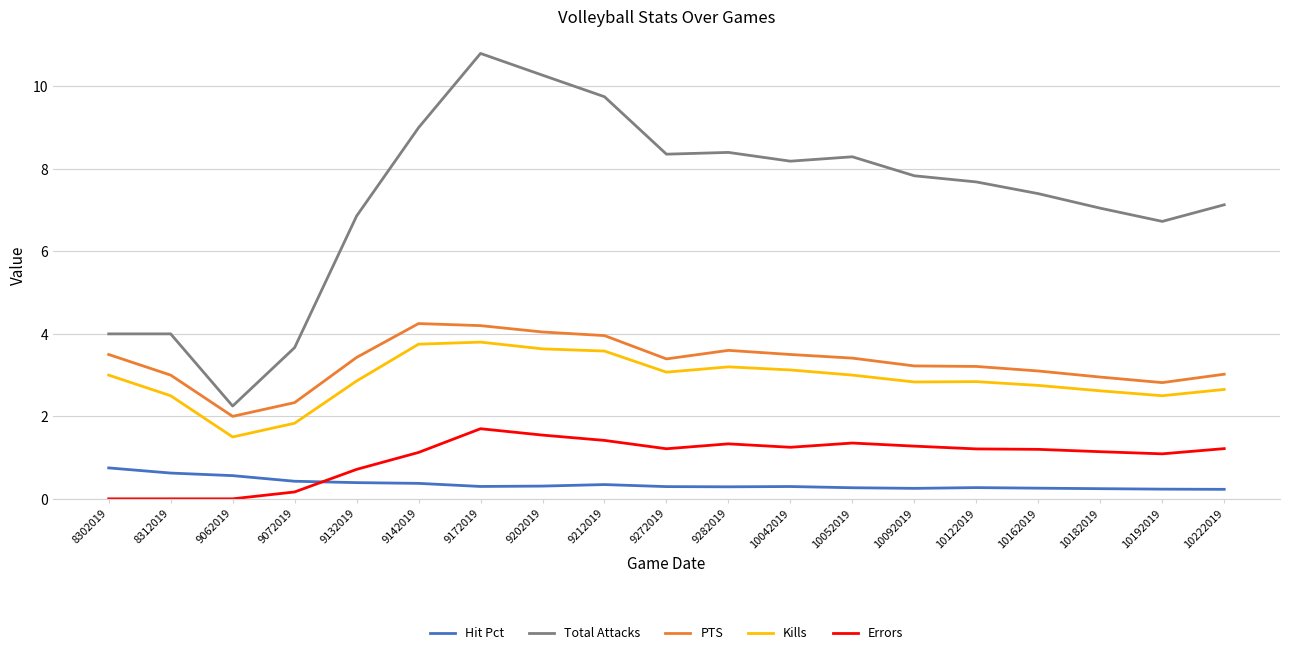

True or false: Hit Pct has more than 2 interior local peaks.

True